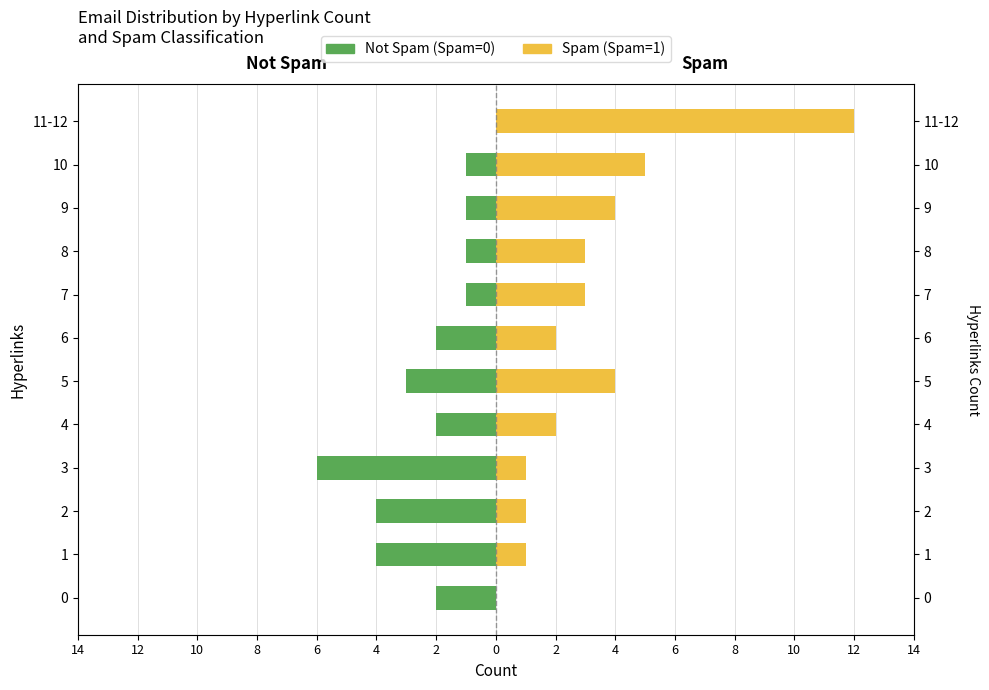

What is the average value of the Not Spam (Spam=0) series?

-2